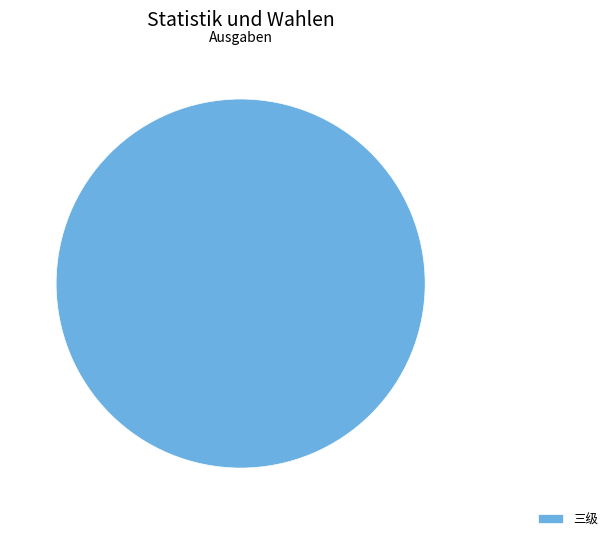

How many slices are in this pie chart?

1